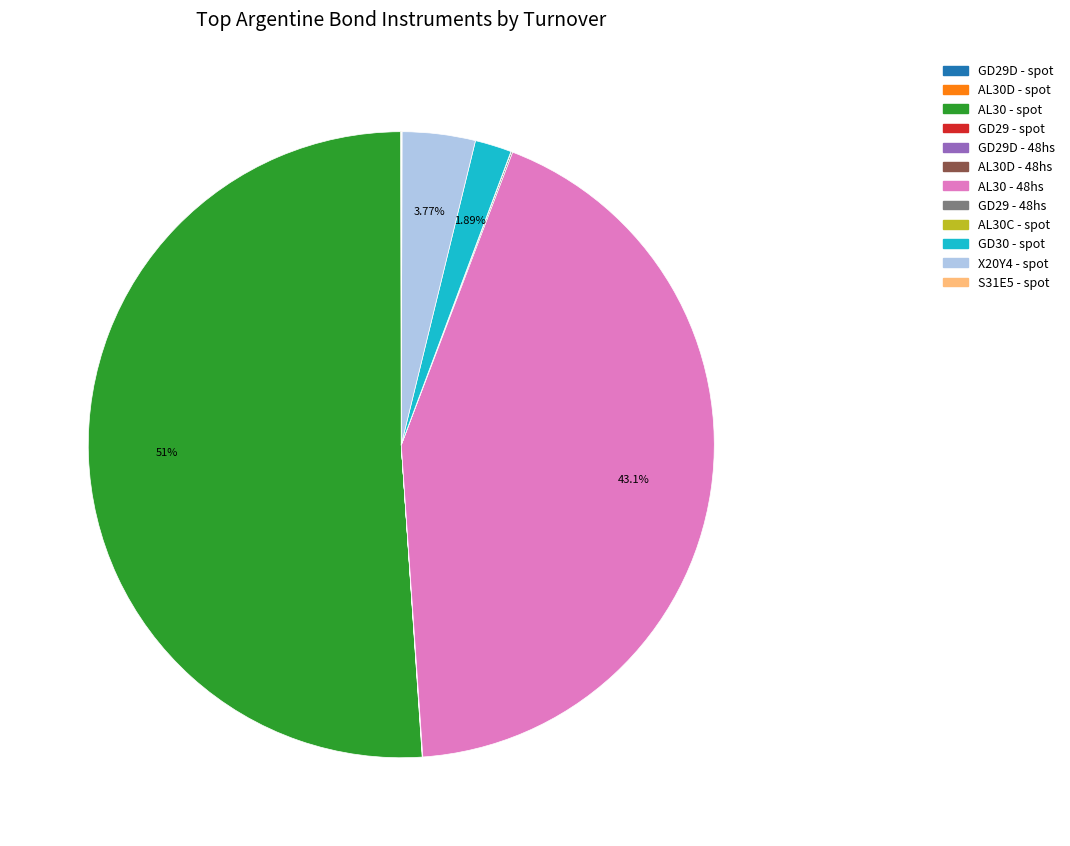

Which slice represents more than half of the pie?

AL30 - spot